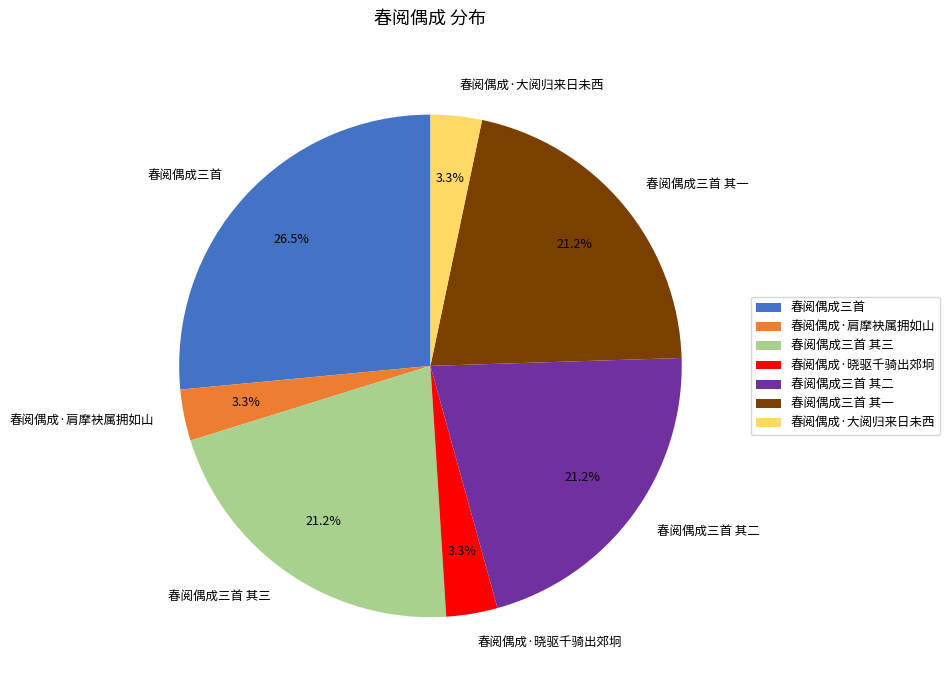

Which has a higher value, 春阅偶成·晓驱千骑出郊坰 or 春阅偶成三首 其三?

春阅偶成三首 其三